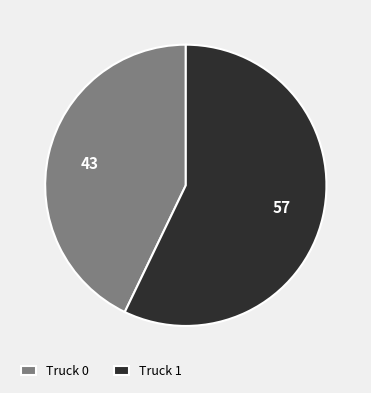

Which category has the biggest portion of the pie?

Truck 1